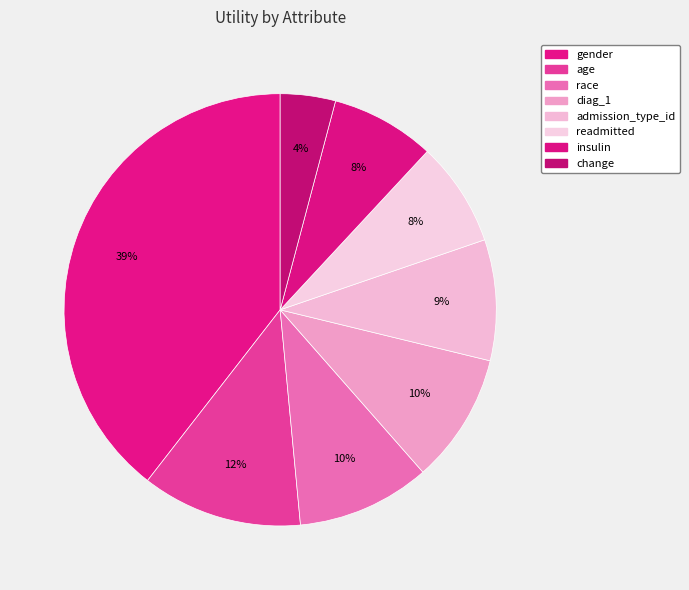

Combined, do change and readmitted account for over 50%?

No